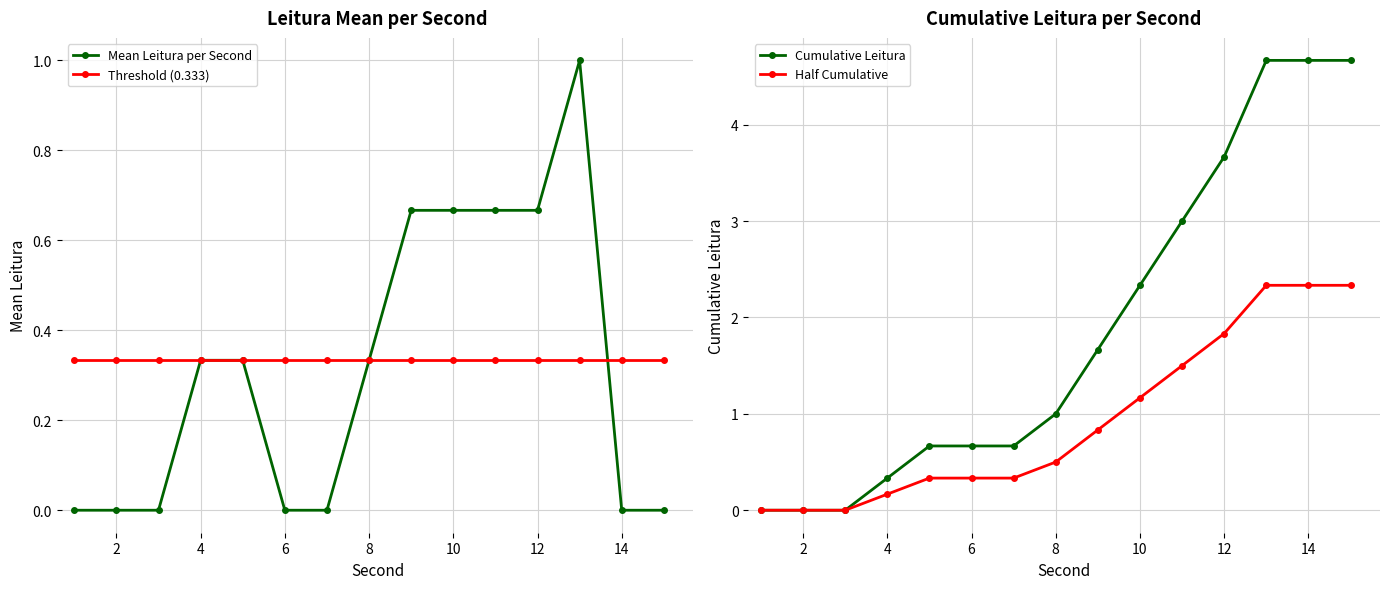

How many values in the Cumulative Leitura series are below 1?

7